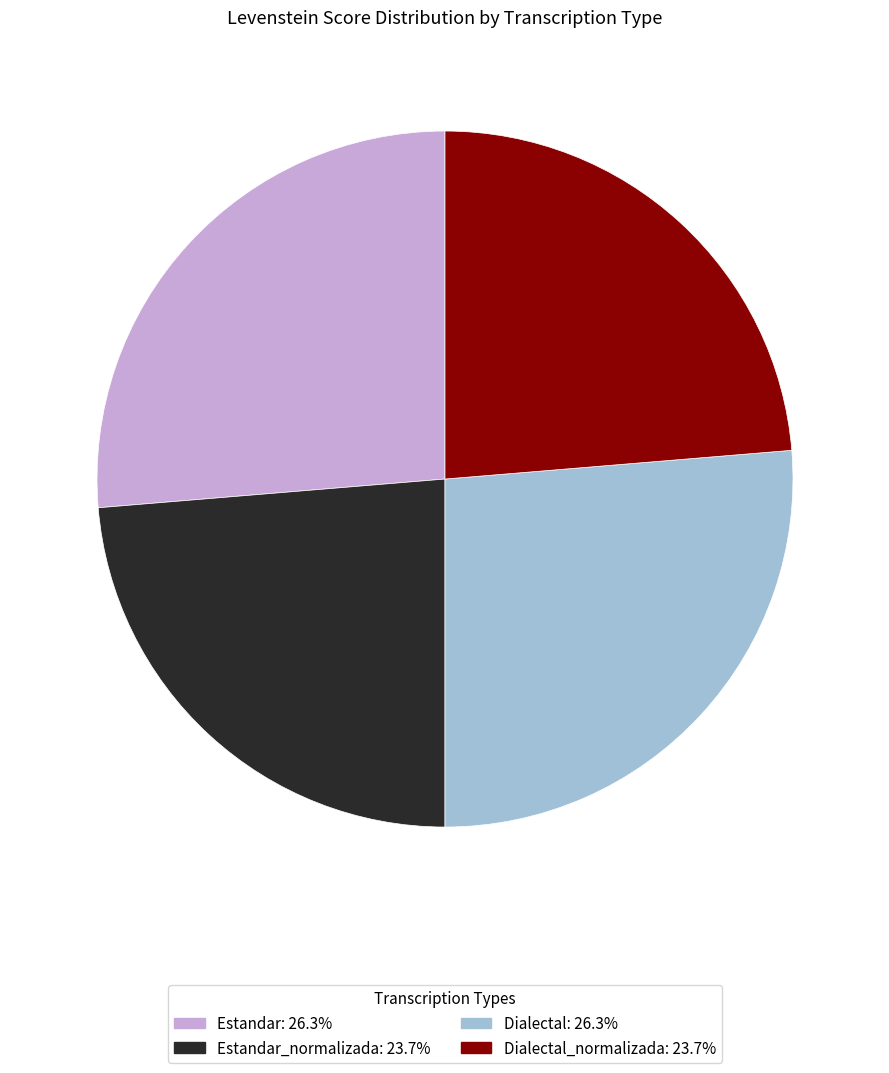

Count the number of slices in the pie.

4